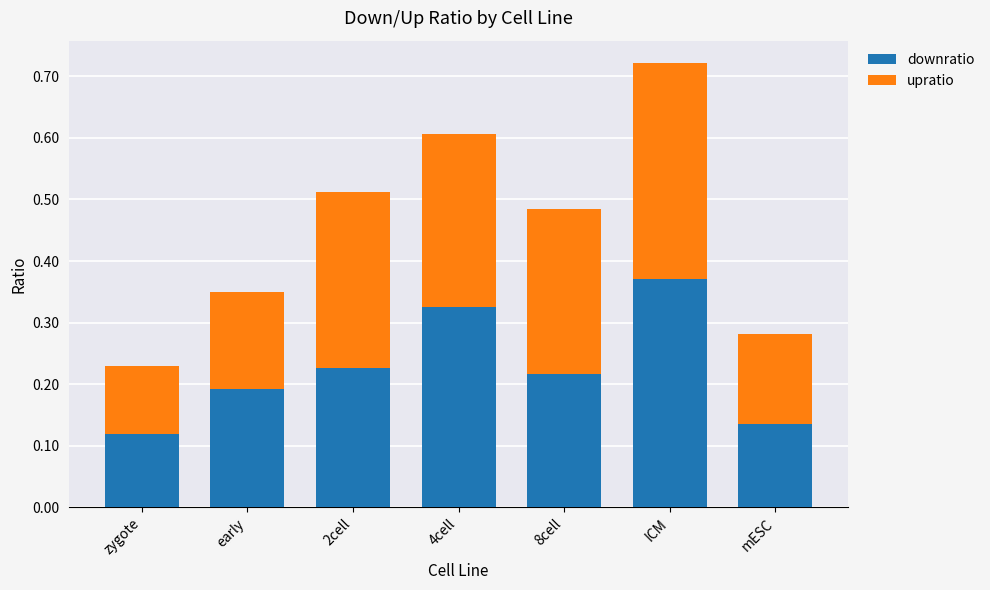

At which label is downratio closest to 0?

zygote